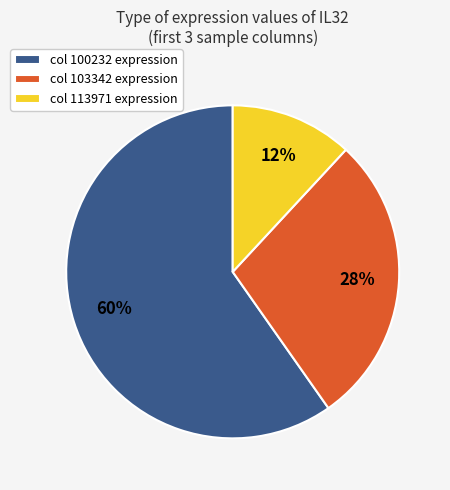

To the nearest percent, what is the combined percentage of col 103342 expression and col 113971 expression?

40%